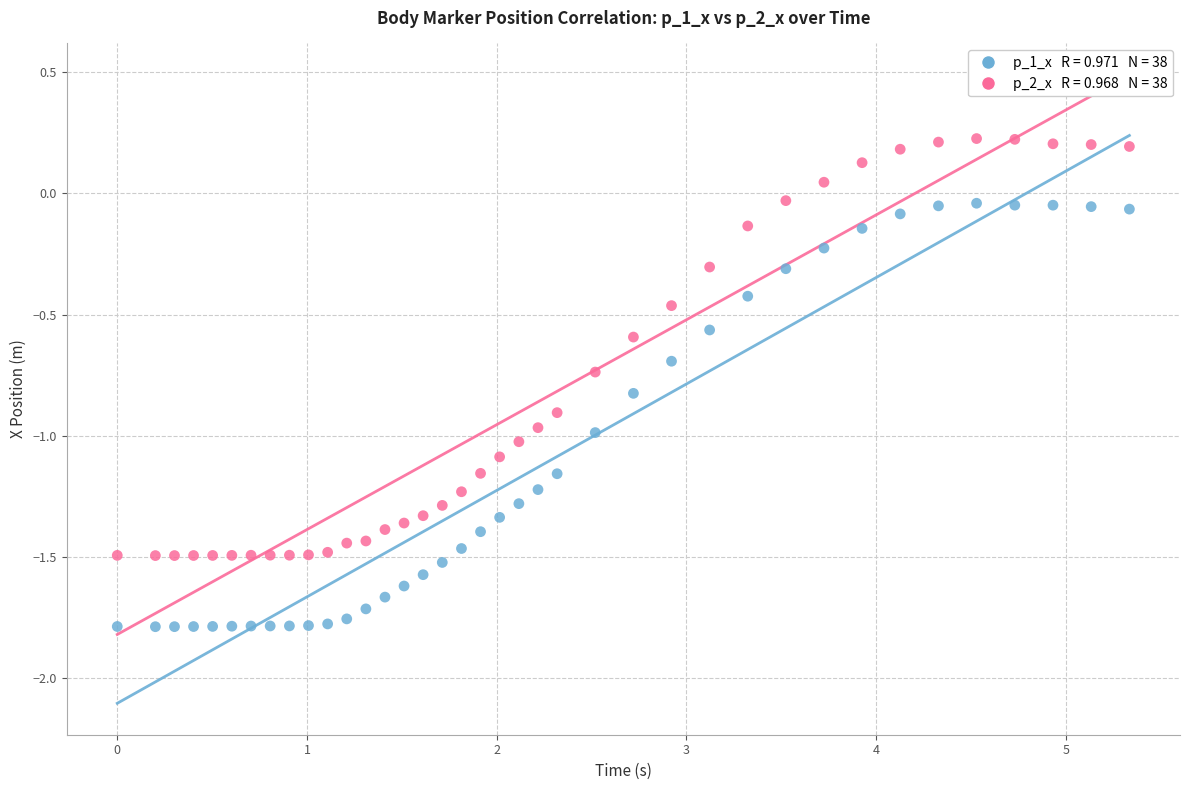

Across all data points, what is the range of X values (max minus min)?

5.3